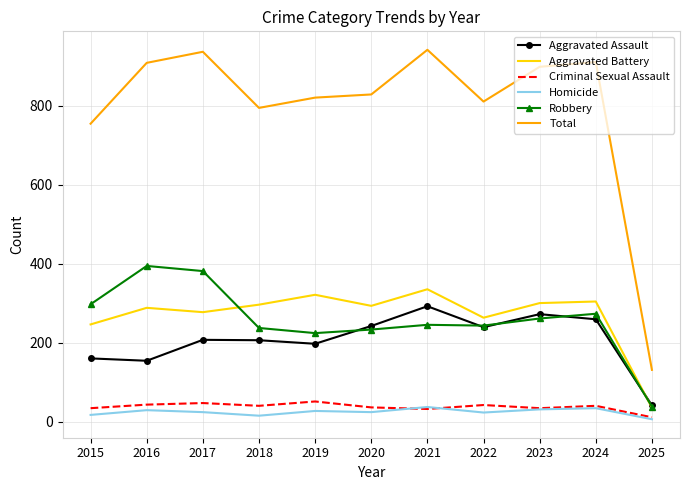

Is the value of Criminal Sexual Assault at 2022 greater than the value of Aggravated Battery at 2023?

No